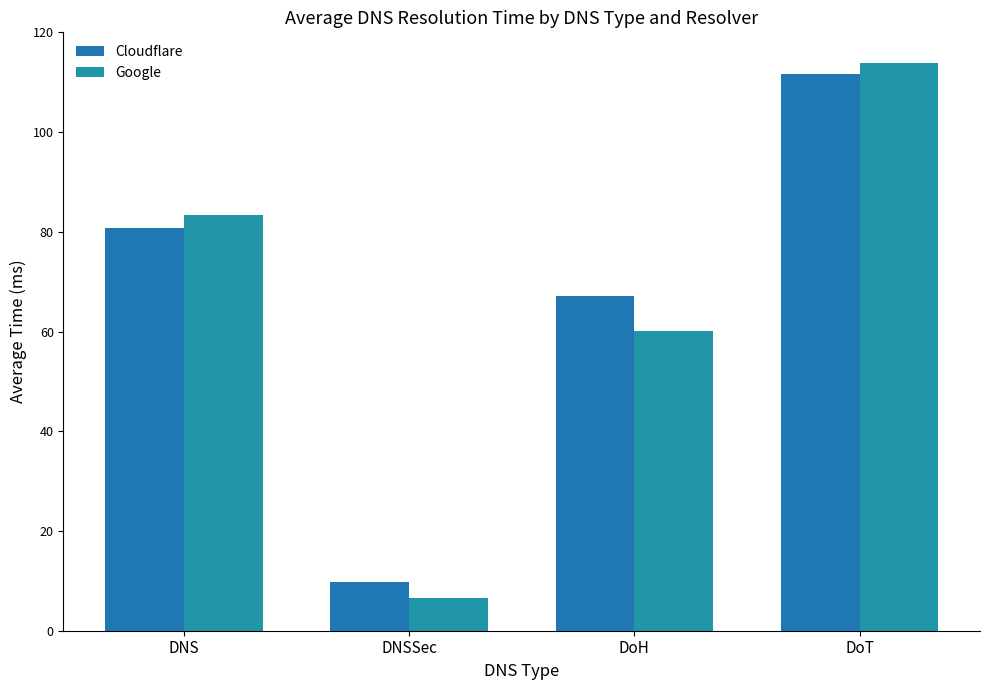

Between DNS and DoH, which is larger?

DNS